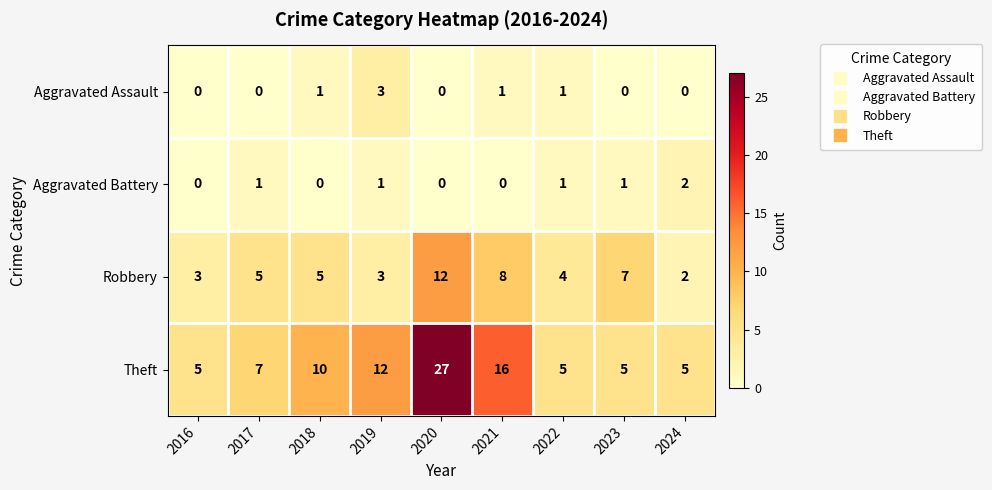

What is the sum of all Aggravated Battery values?

6